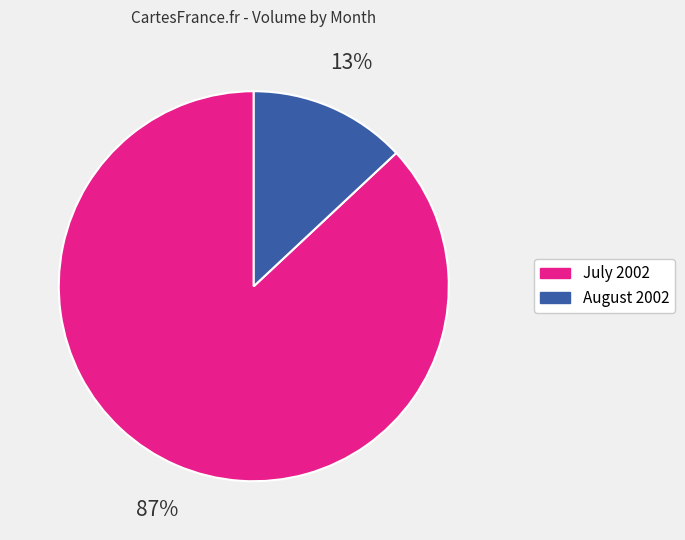

Is there any slice that represents more than half of the pie?

Yes